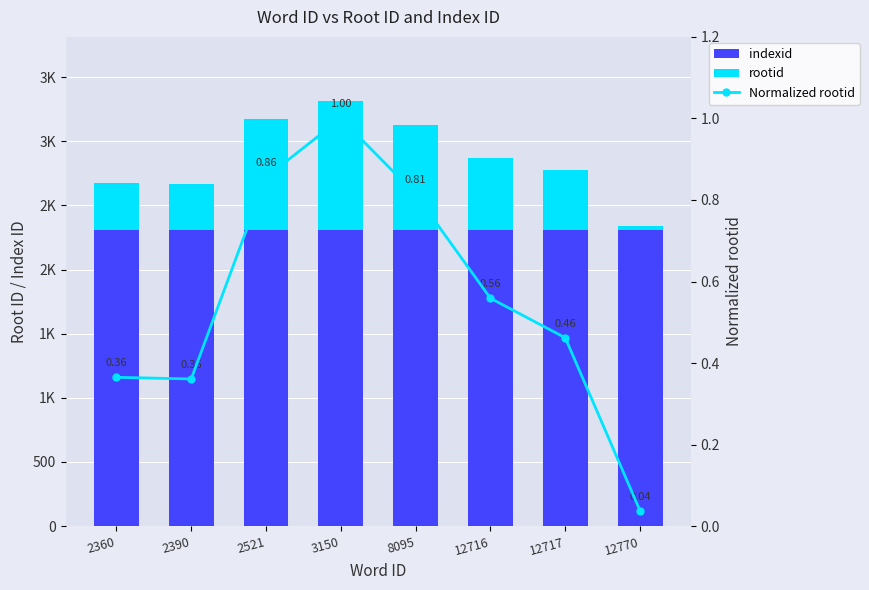

What are all the series names shown in the legend?

indexid, rootid, Normalized rootid